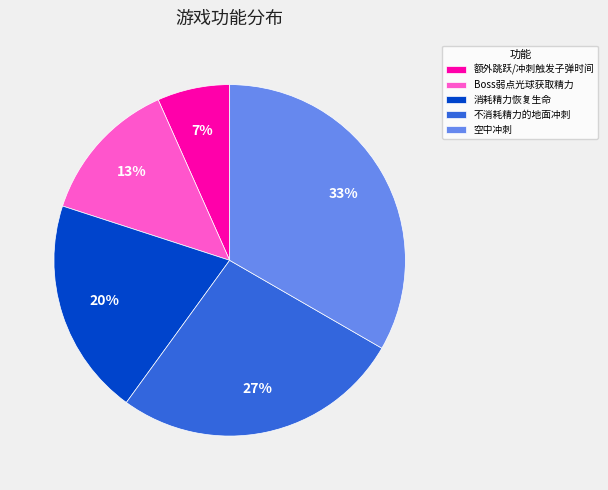

To the nearest percent, what is the average slice percentage?

20%